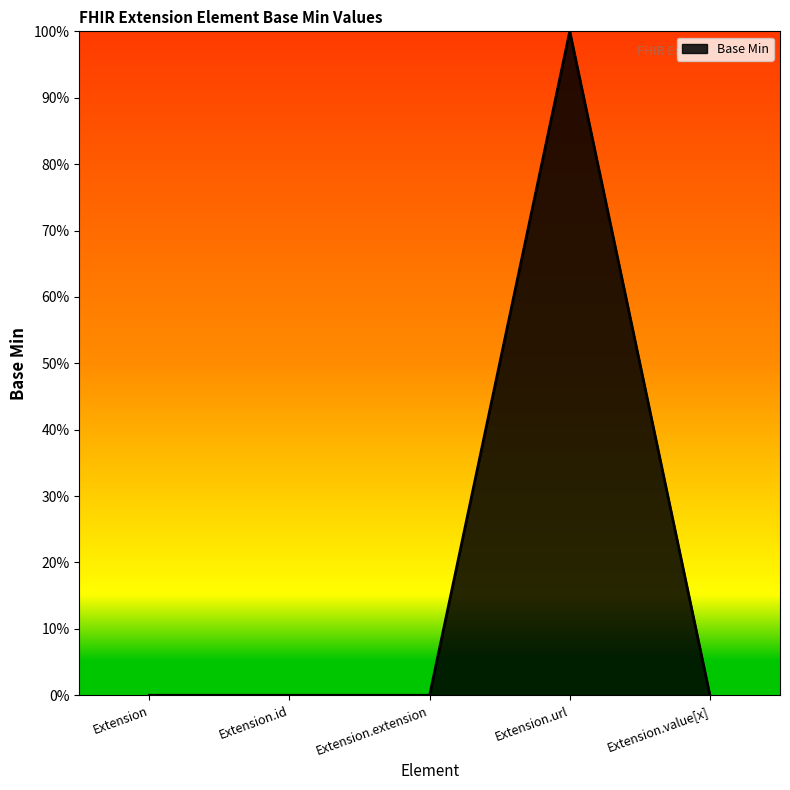

Does the chart display data point markers on the line(s)?

No